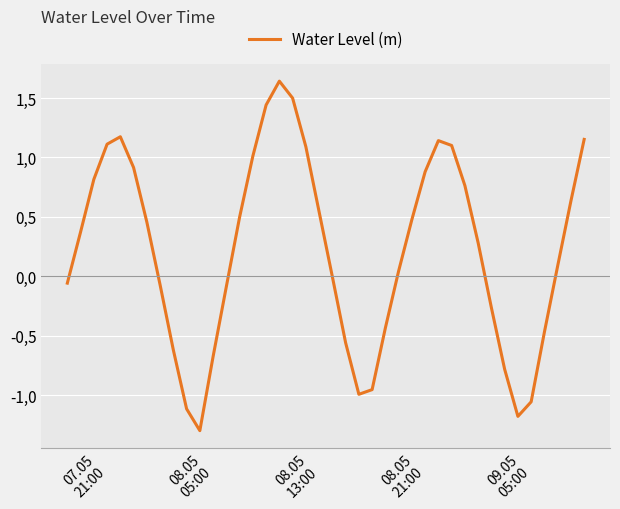

Does the chart have visible grid lines?

Yes